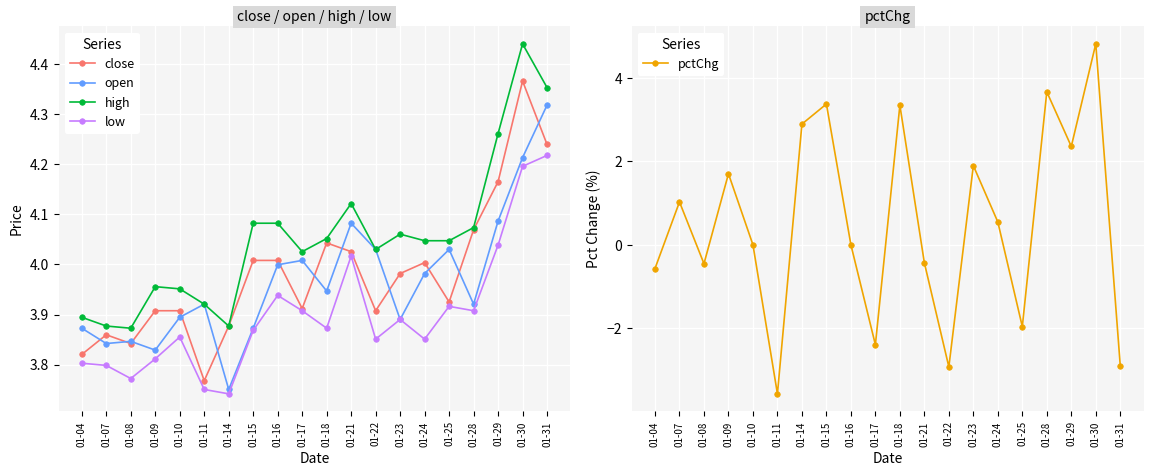

Which series changed the most between 01-08 and 01-11?

pctChg